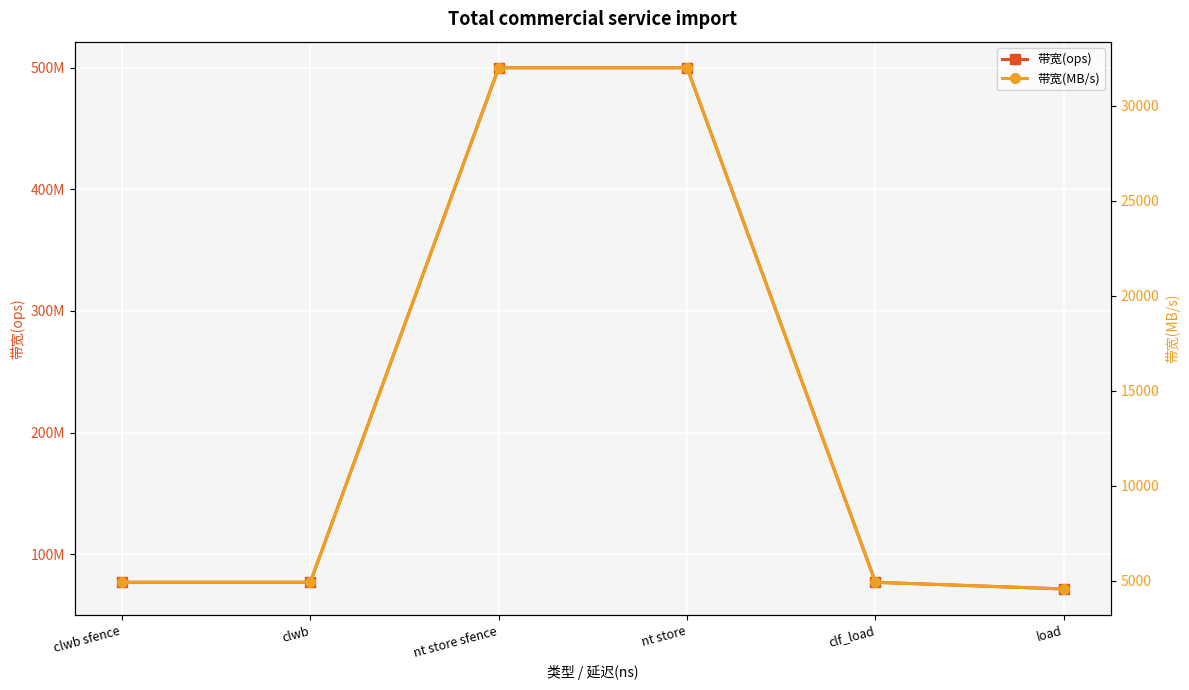

Between clf_load and load, which series saw the biggest shift?

带宽(ops)